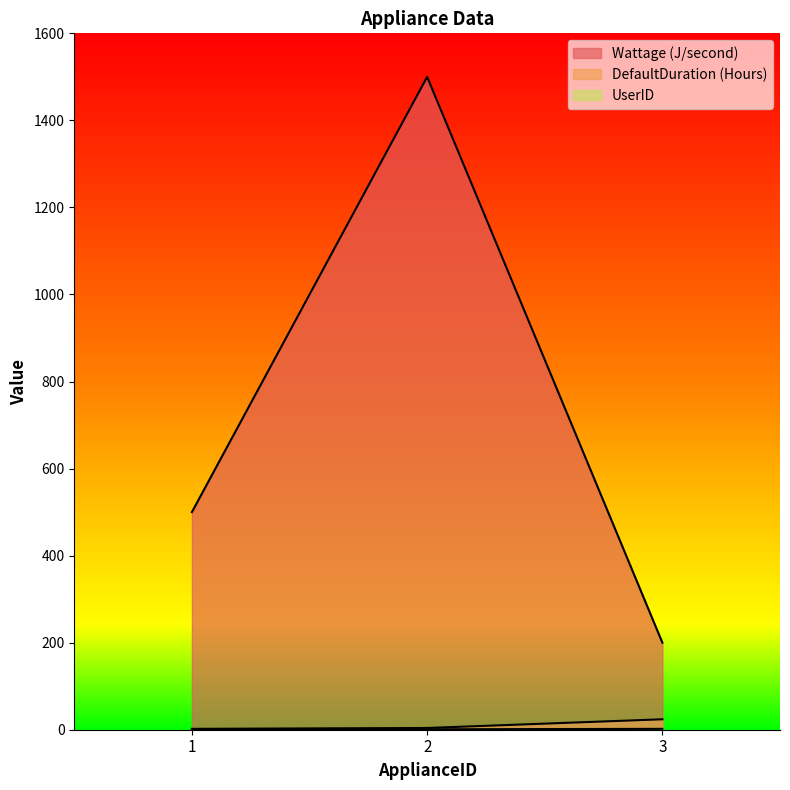

How many lines are shown in the chart?

3